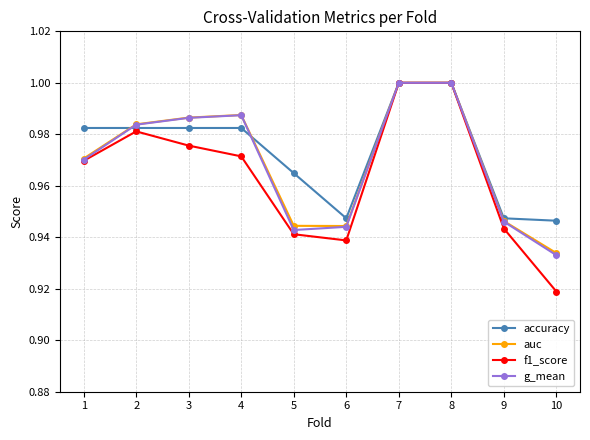

What is the total value across all series at 6?

3.8